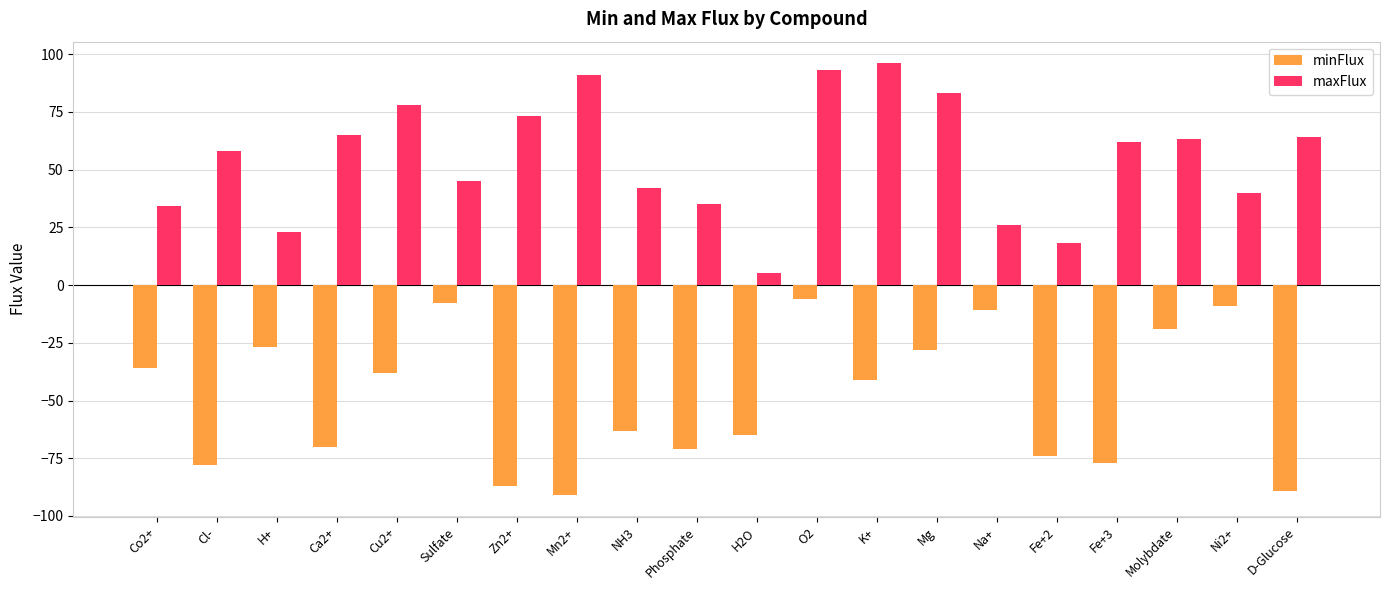

How many data points in minFlux are above -41?

9